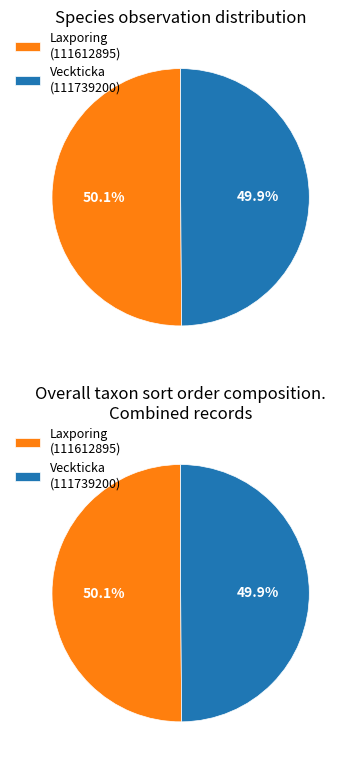

Which has a higher value, 111612895 or 111739200?

111612895